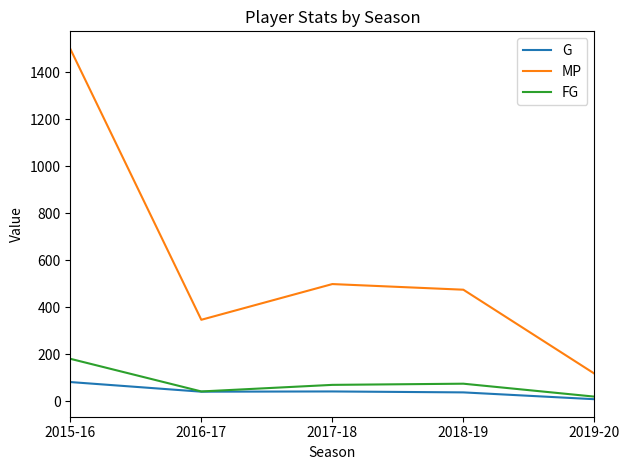

True or false: G has a value of 8 at 2019-20.

True